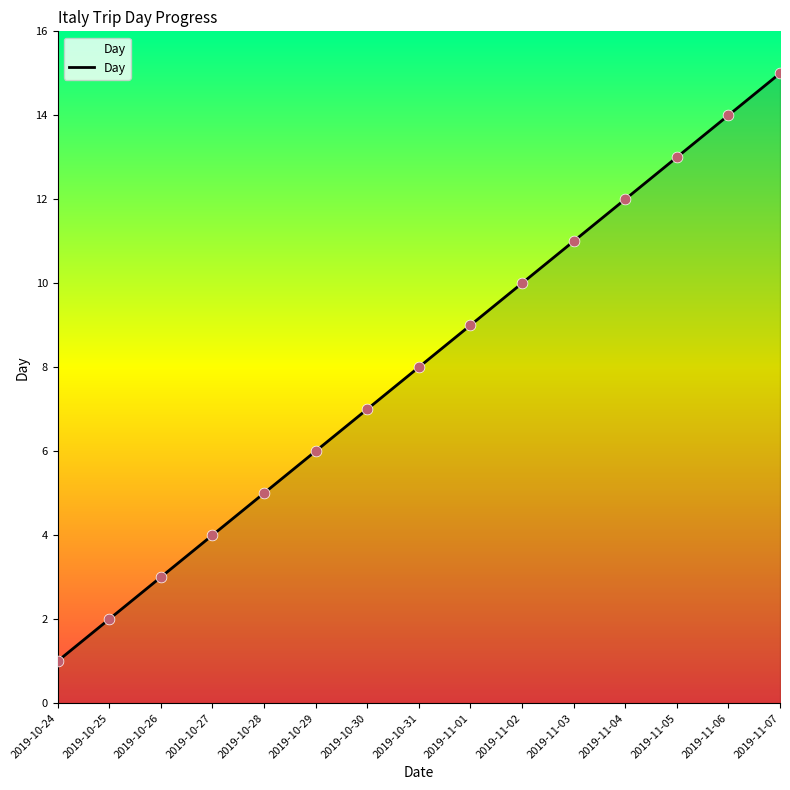

What is the ratio of the value at 2019-10-30 to the value at 2019-10-25?

3.5